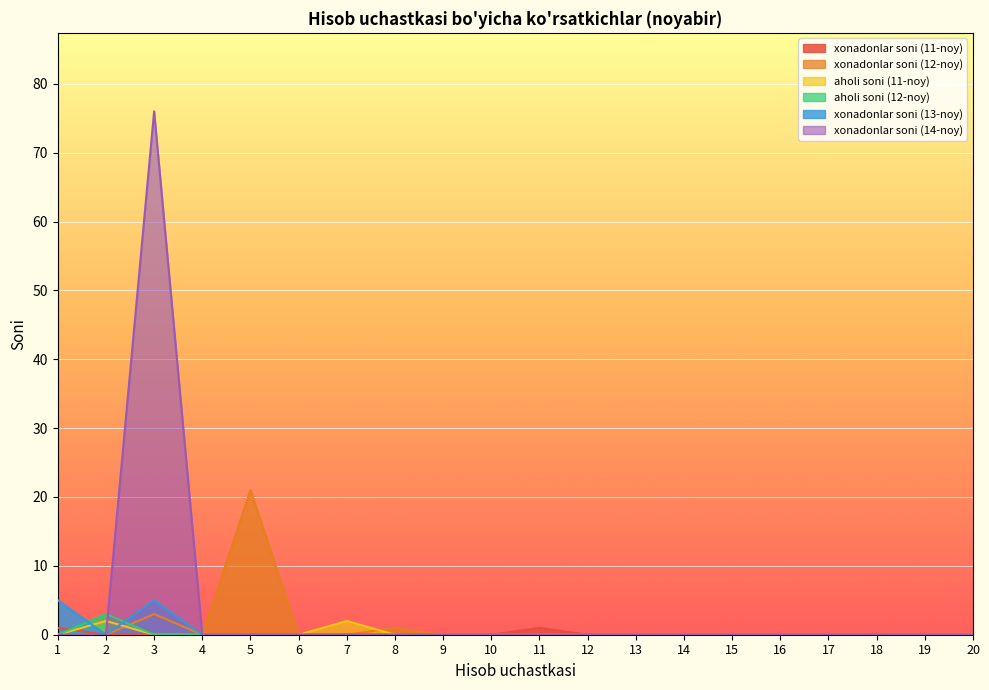

Which series has the largest total across all categories?

xonadonlar soni (14-noy)